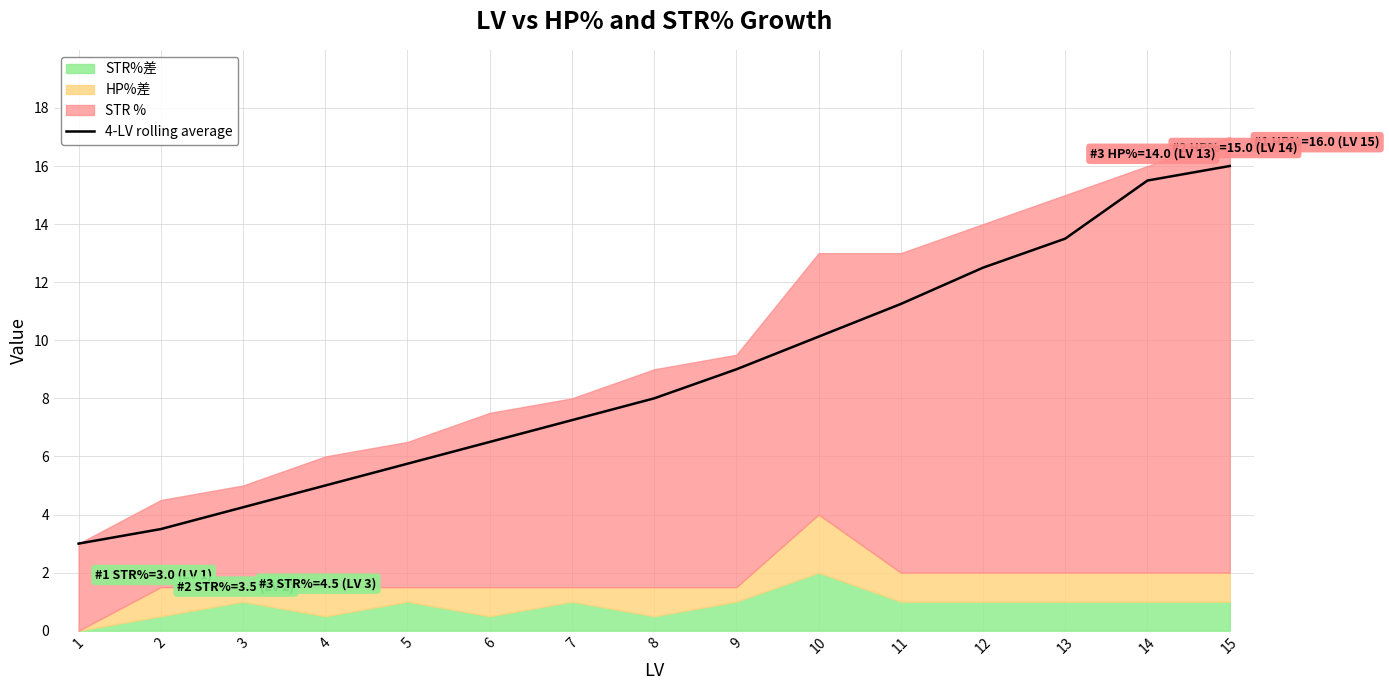

Is it true that the value at 9 is 16.0?

False